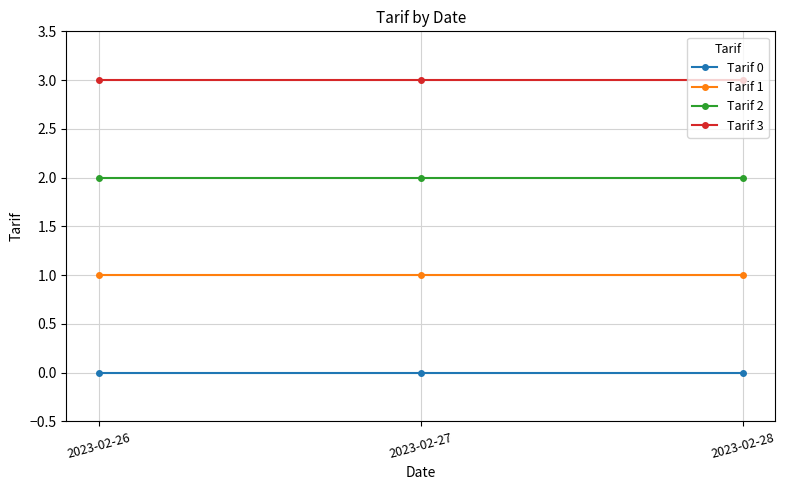

What is the difference between the highest and lowest values at 2023-02-28?

3